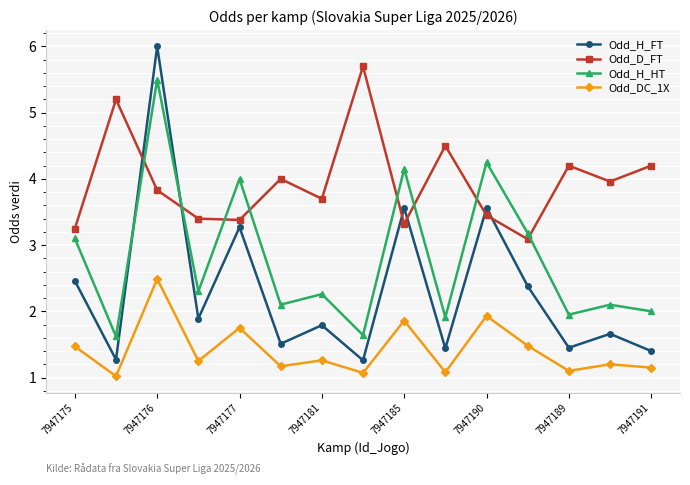

Rank the series by their average value, from lowest to highest.

Odd_DC_1X, Odd_H_FT, Odd_H_HT, Odd_D_FT